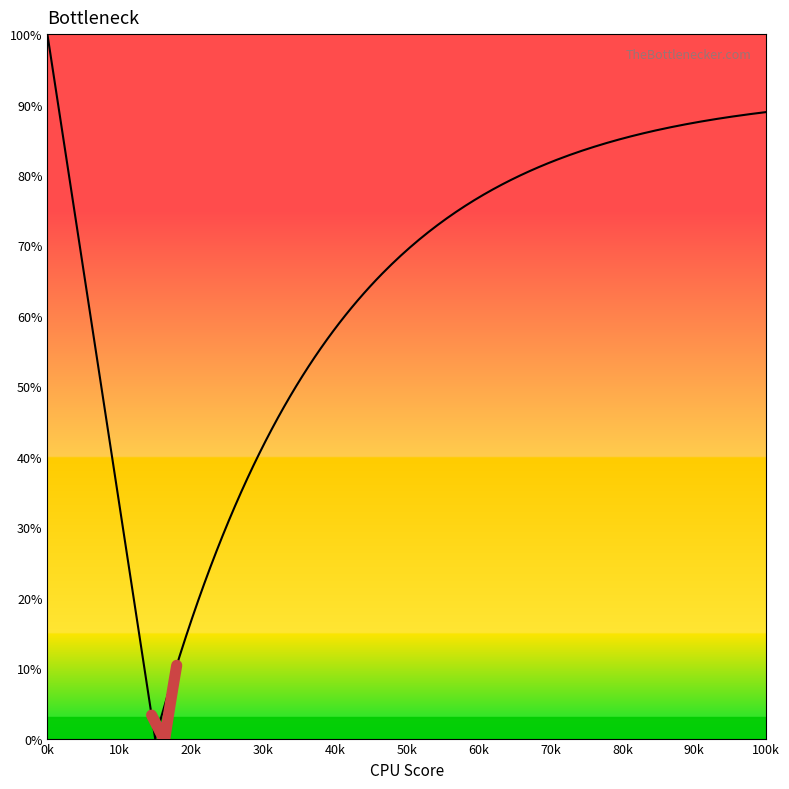

Does the chart have visible grid lines?

No